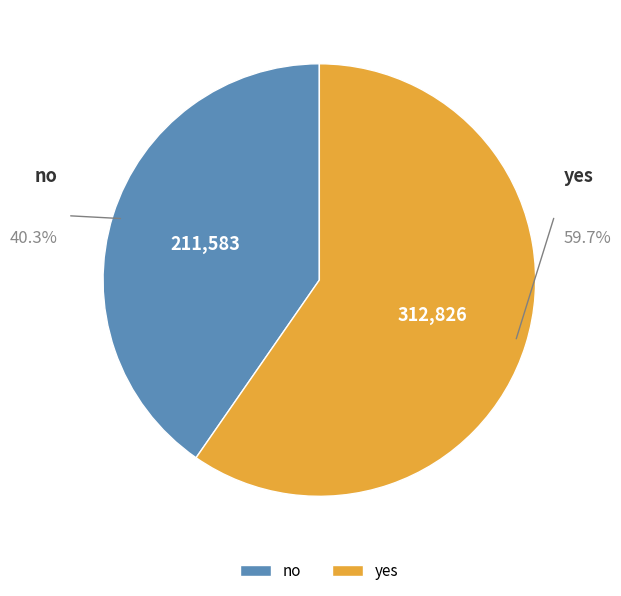

How many slices are in this pie chart?

2